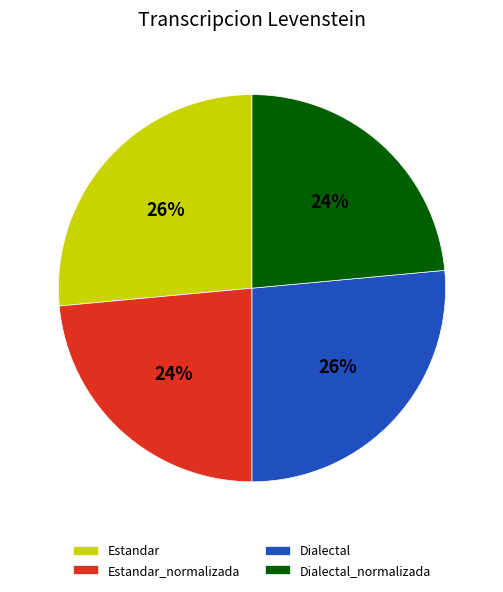

To the nearest percent, what is the average slice percentage?

25%